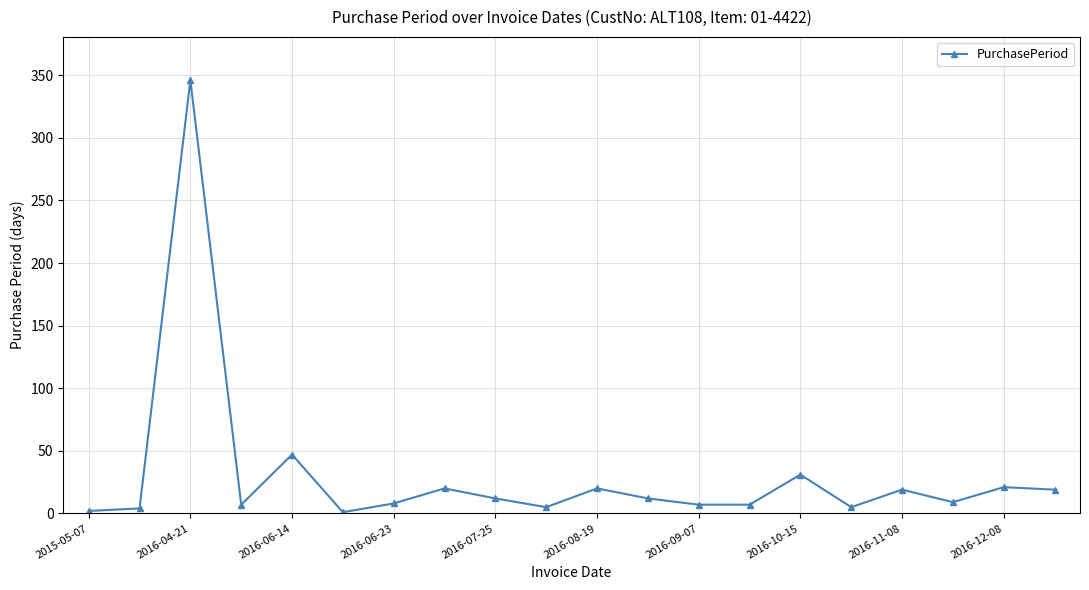

What is the difference between the maximum and minimum values?

345